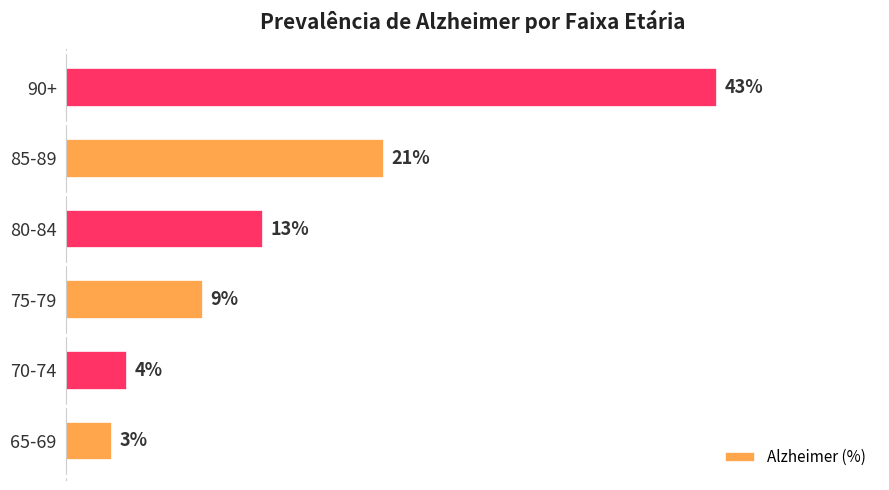

Which category has the lowest value across all series?

65-69